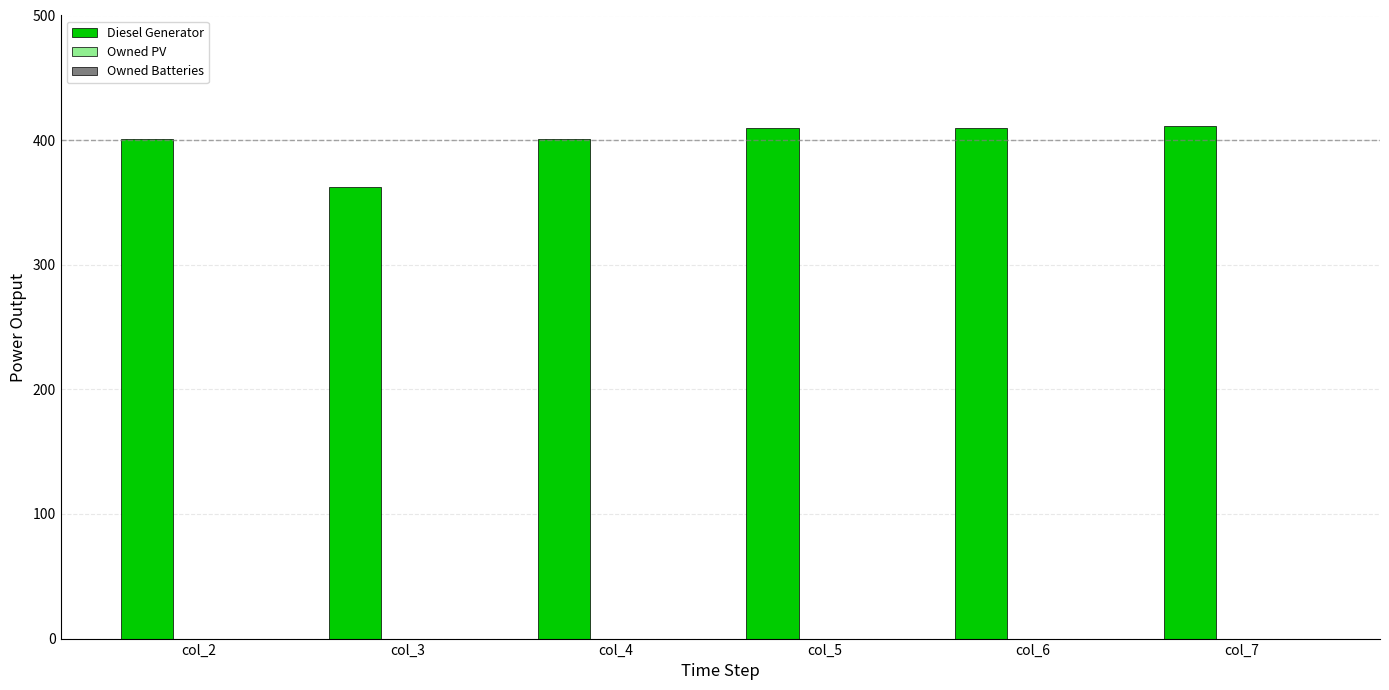

What is the approximate value at col_7?

411